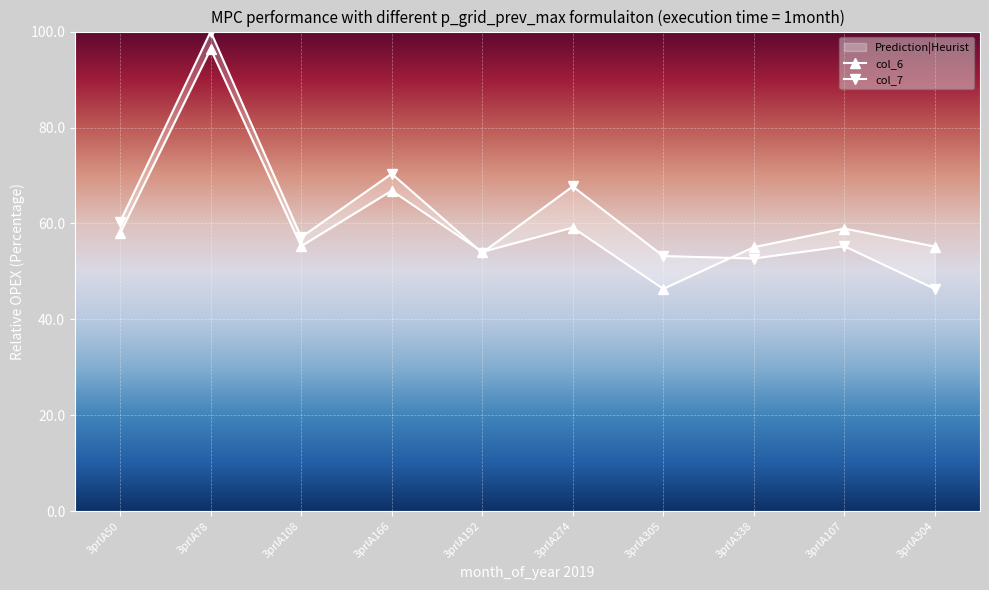

Which category has the highest value in the col_6 series?

3prlA78